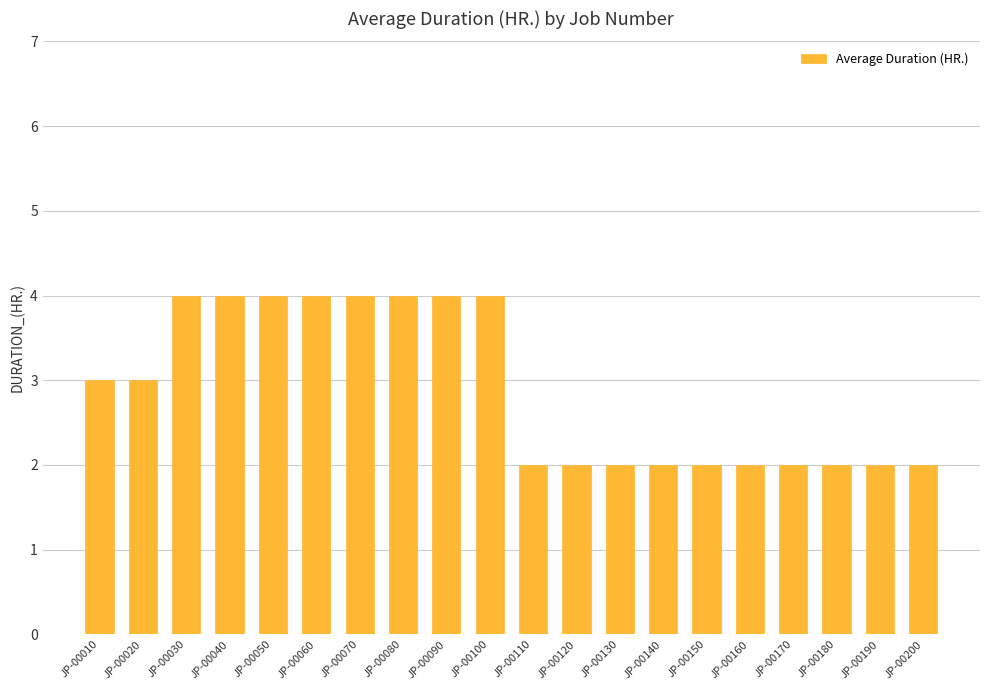

How many values are below 3?

10